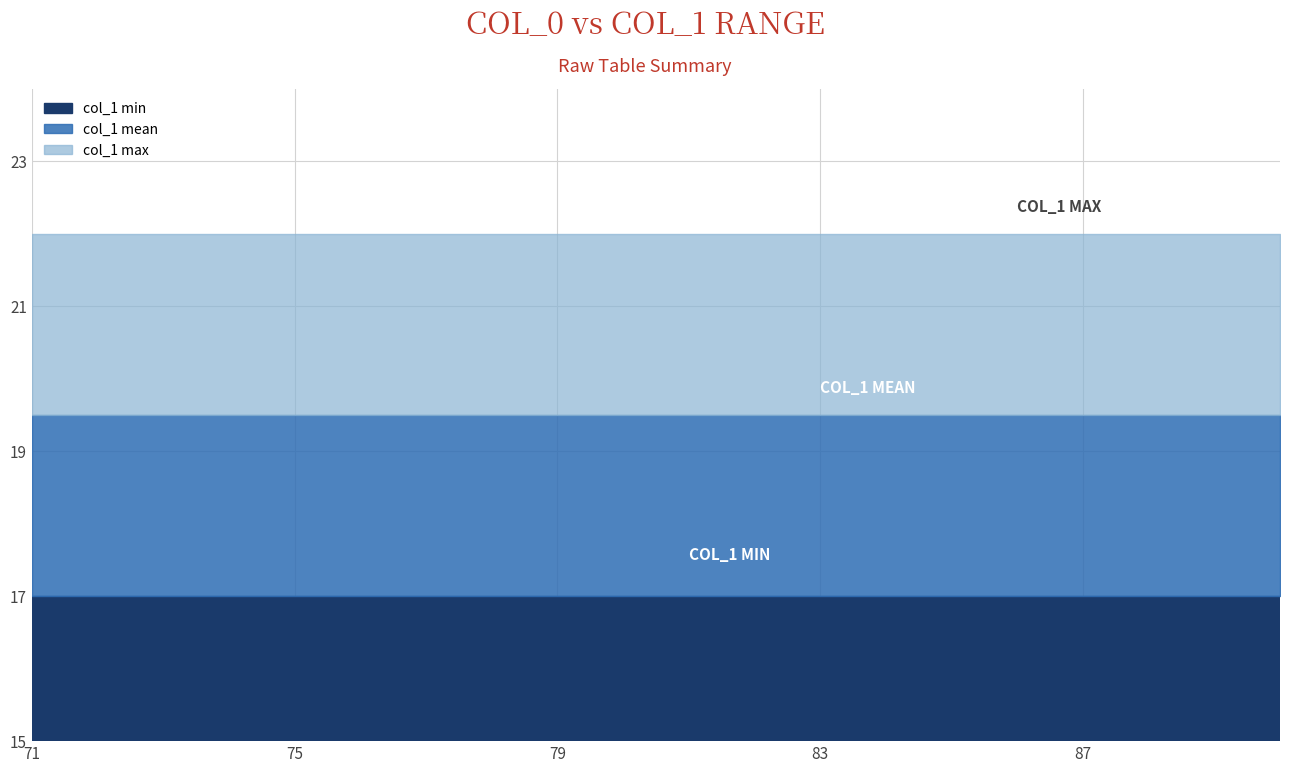

Which category has the highest value in the col_1 mean series?

71